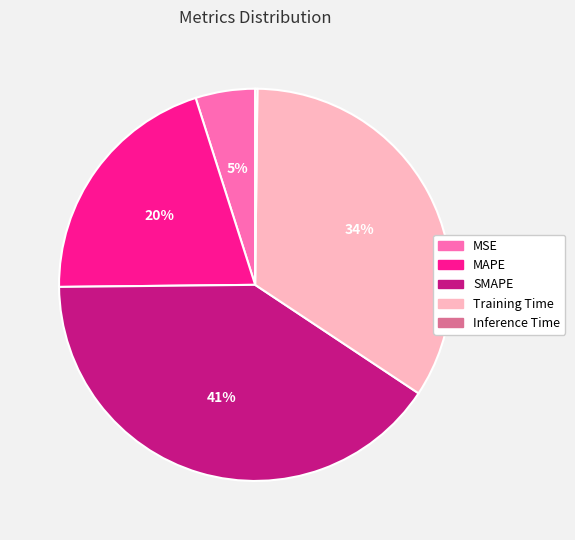

Which slice is the largest?

SMAPE